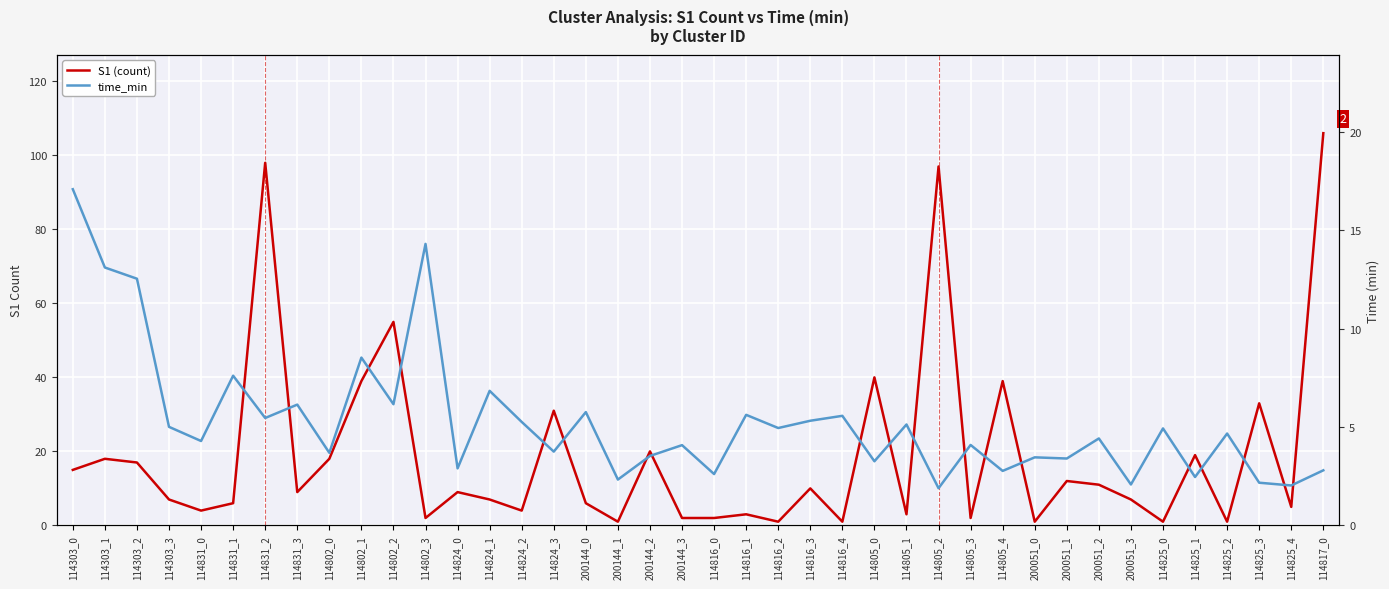

Which has a higher value, 114831_0 or 200144_0?

200144_0